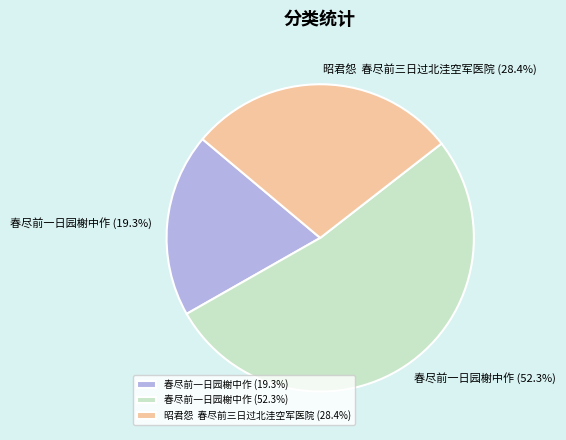

How many segments does this pie chart have?

3